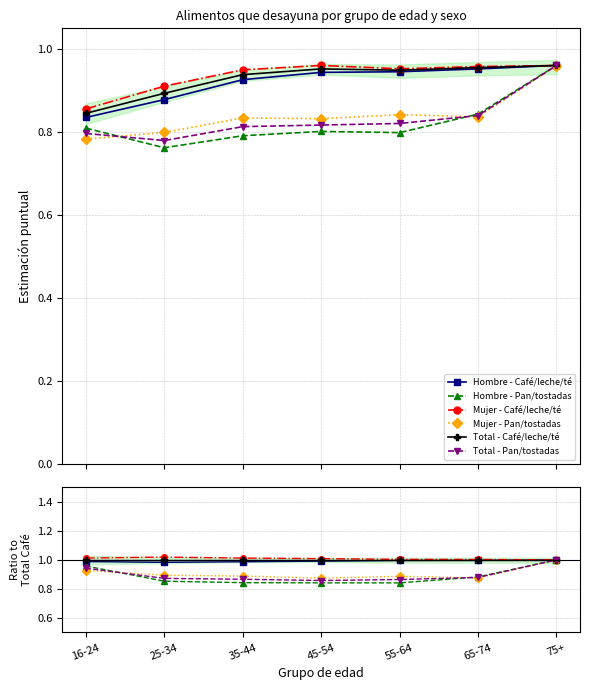

What is the highest value of the Mujer - Pan/tostadas series?

1.0